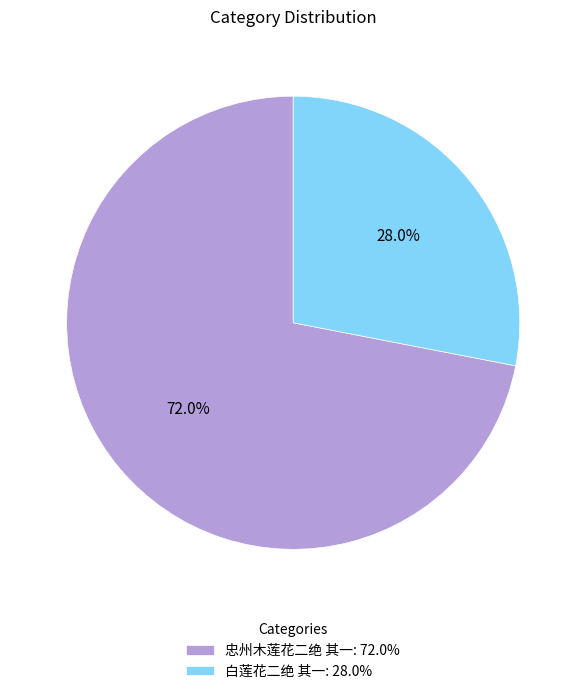

How many segments does this pie chart have?

2